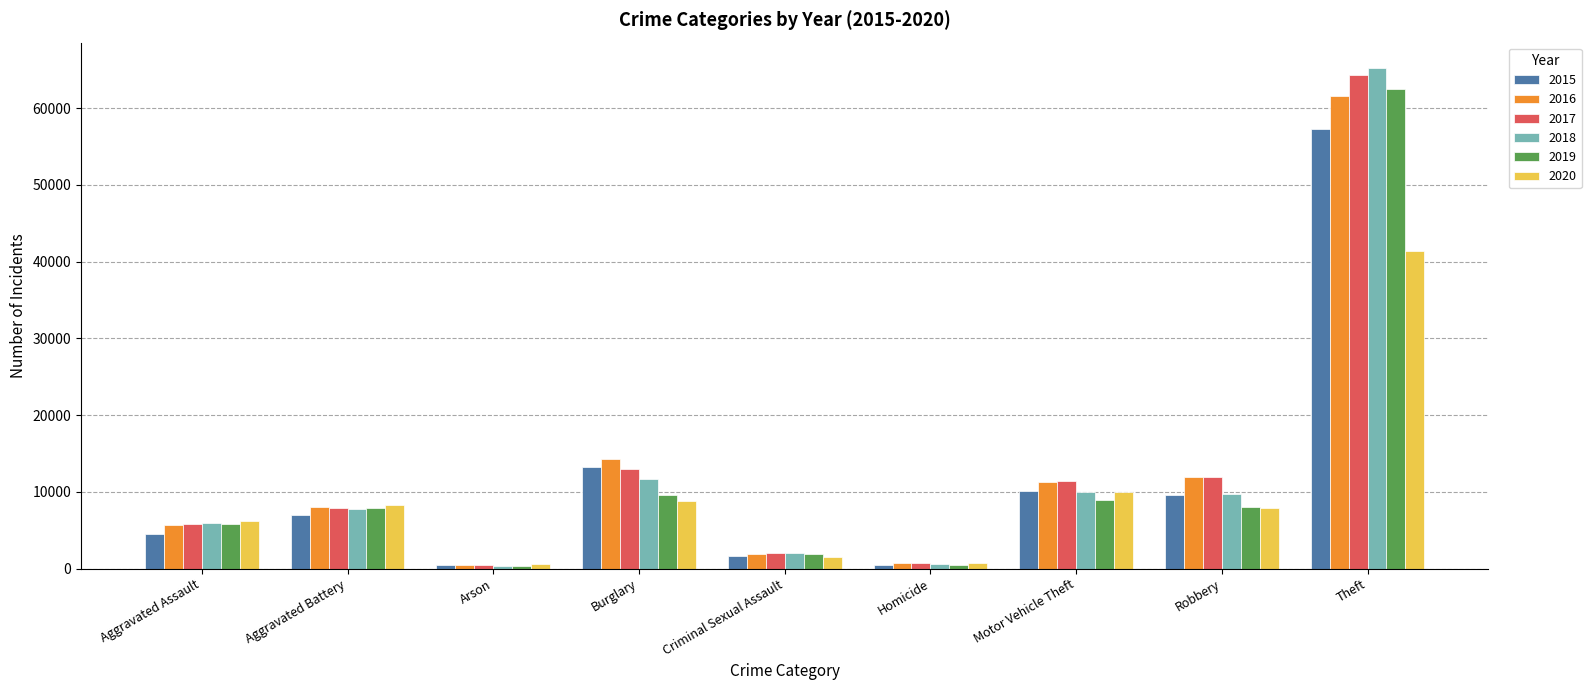

The value of 2016 at Robbery is 11960. True or false?

True